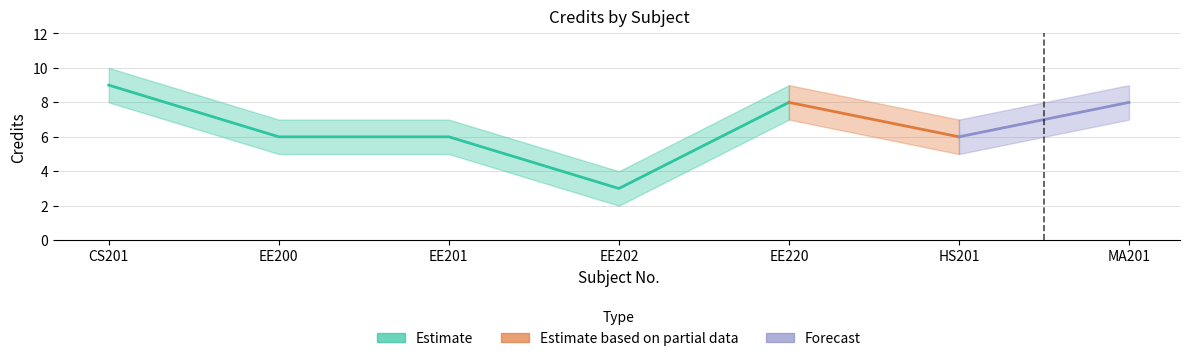

True or false: Credit and Credit_lower cross at least once.

False